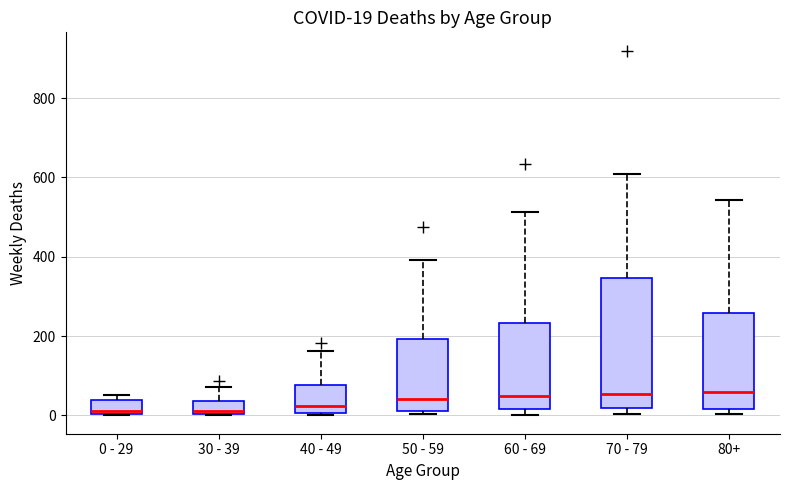

Comparing the boxes themselves (not the whiskers), which one is the tallest?

70 - 79